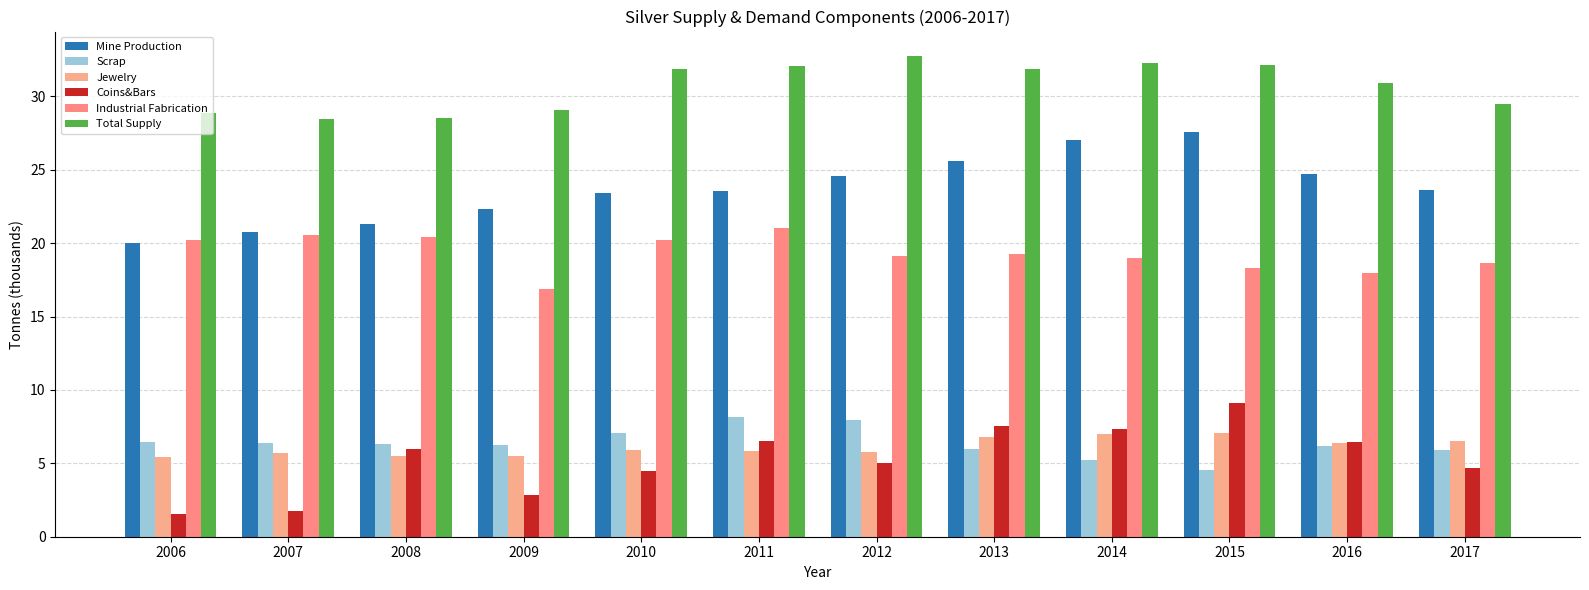

What is the difference between the second highest and second lowest values in the Jewelry series?

1.5